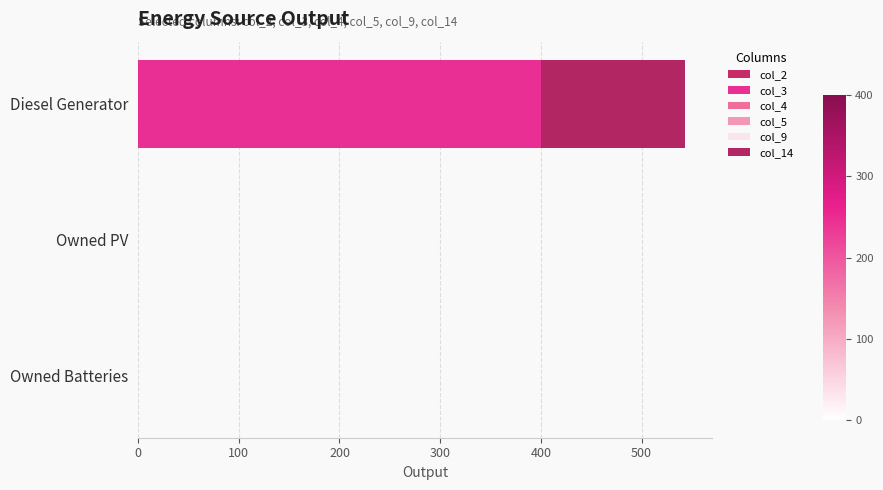

Which series has the widest spread of values?

col_3